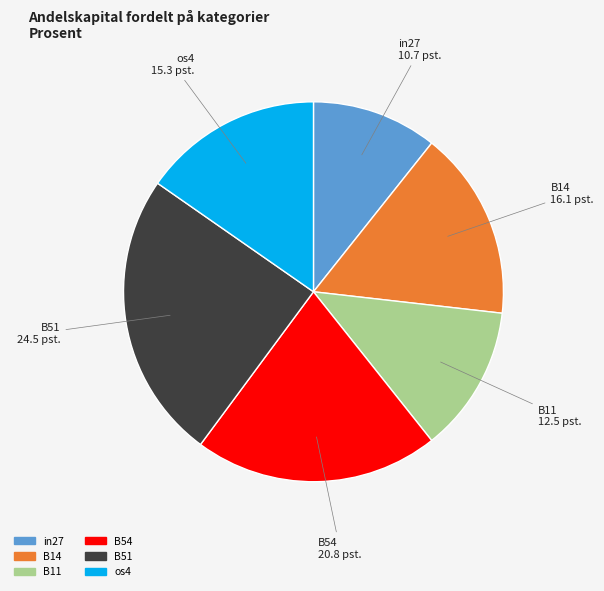

Is there a majority slice in this chart?

No